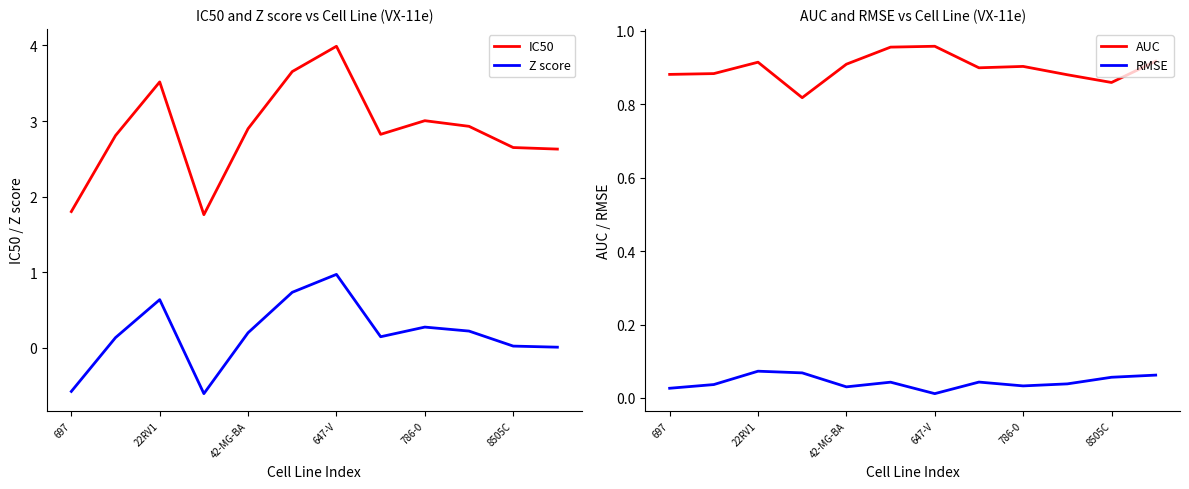

Is it true that IC50 equals 4.9 at 22RV1?

False